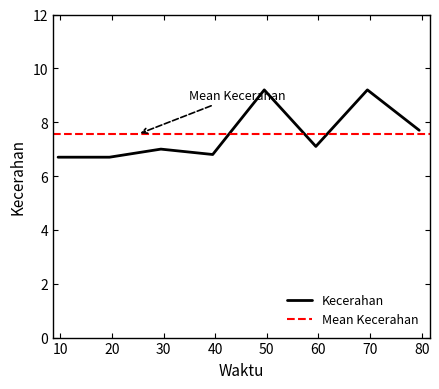

Reading right to left, transcribe all the data shown in this chart.

7.7	9.2	7.1	9.2	6.8	7.0	6.7	6.7